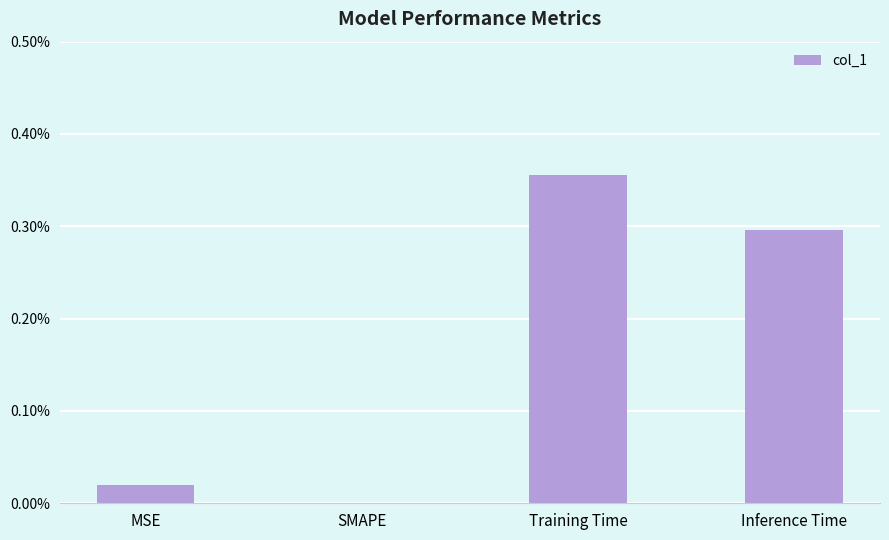

Are the bars horizontal?

No